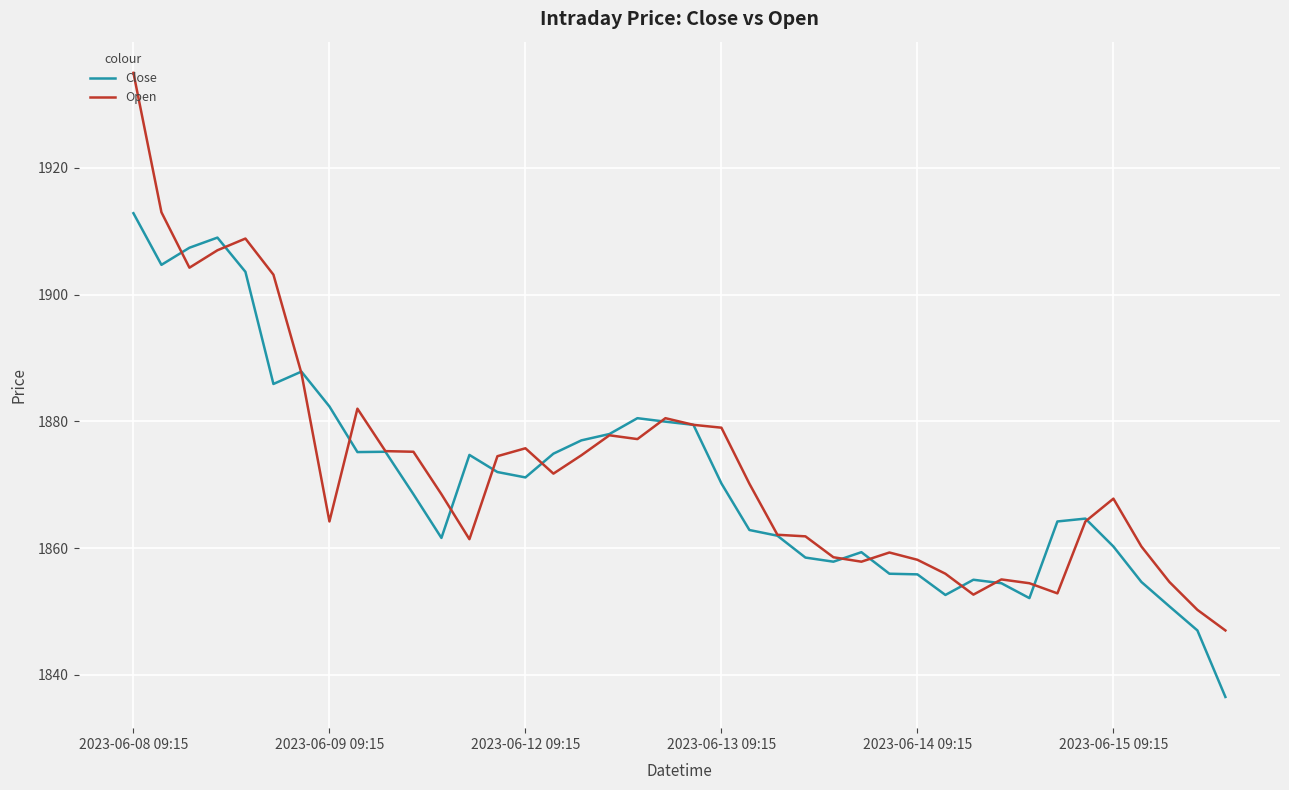

True or false: Open and Close intersect in this chart.

True